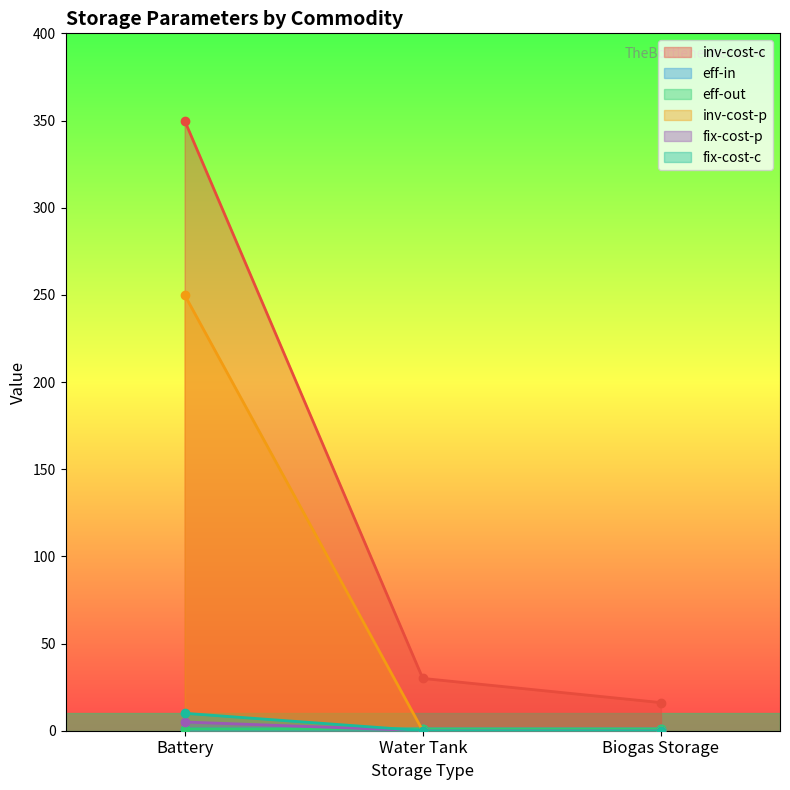

How many distinct data groups are displayed?

6